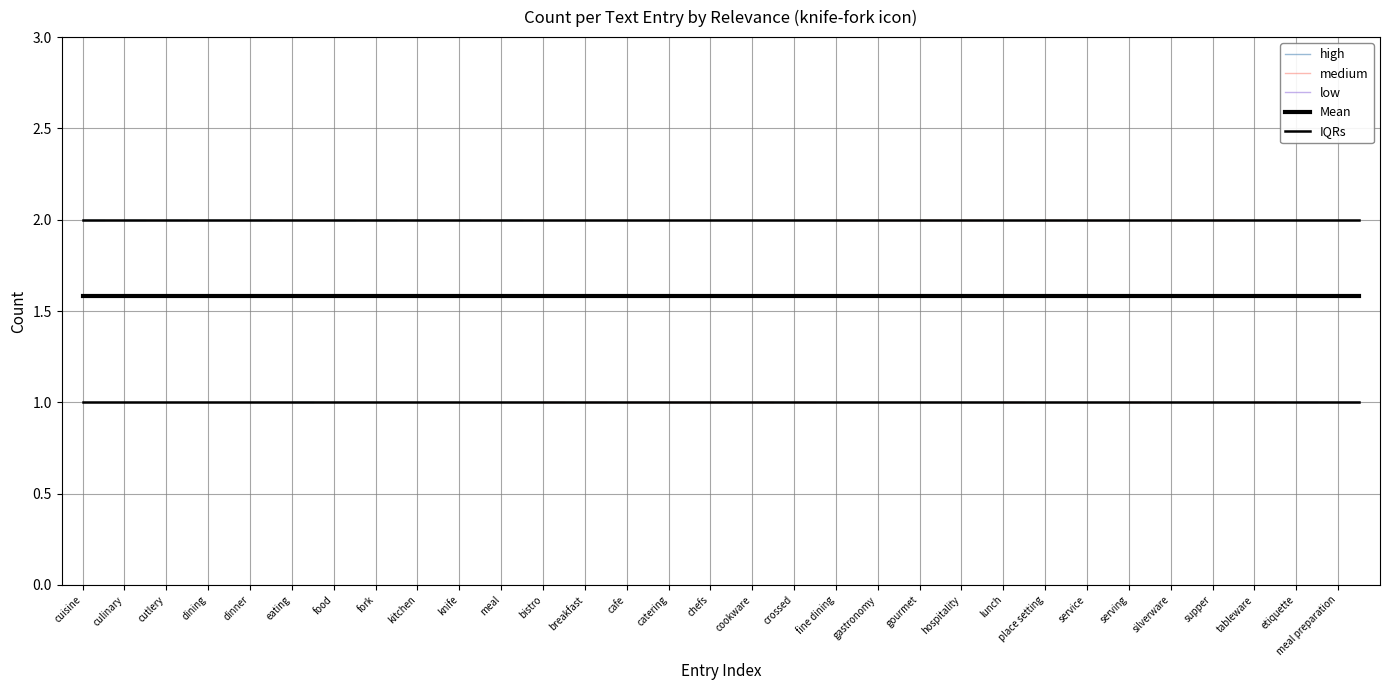

What is the average value of the Mean series?

1.6